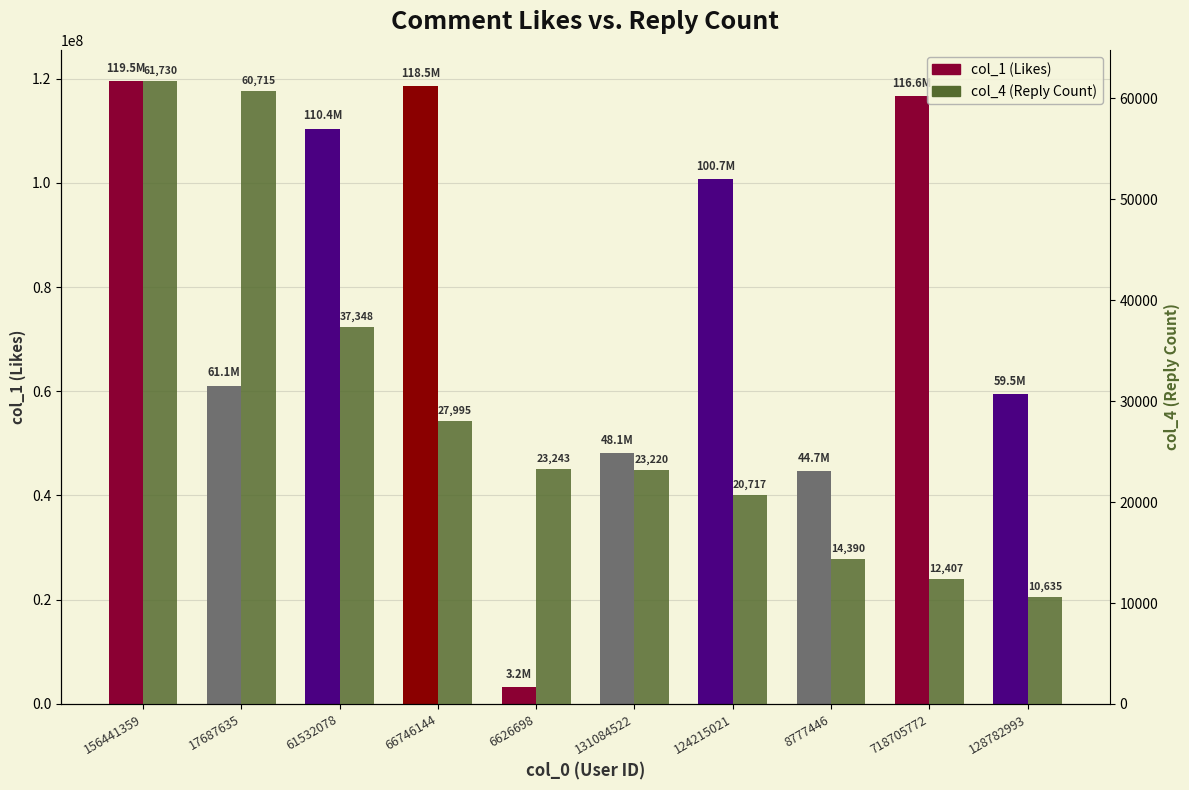

At which label is col_1 (Likes) closest to 61392571?

17687635